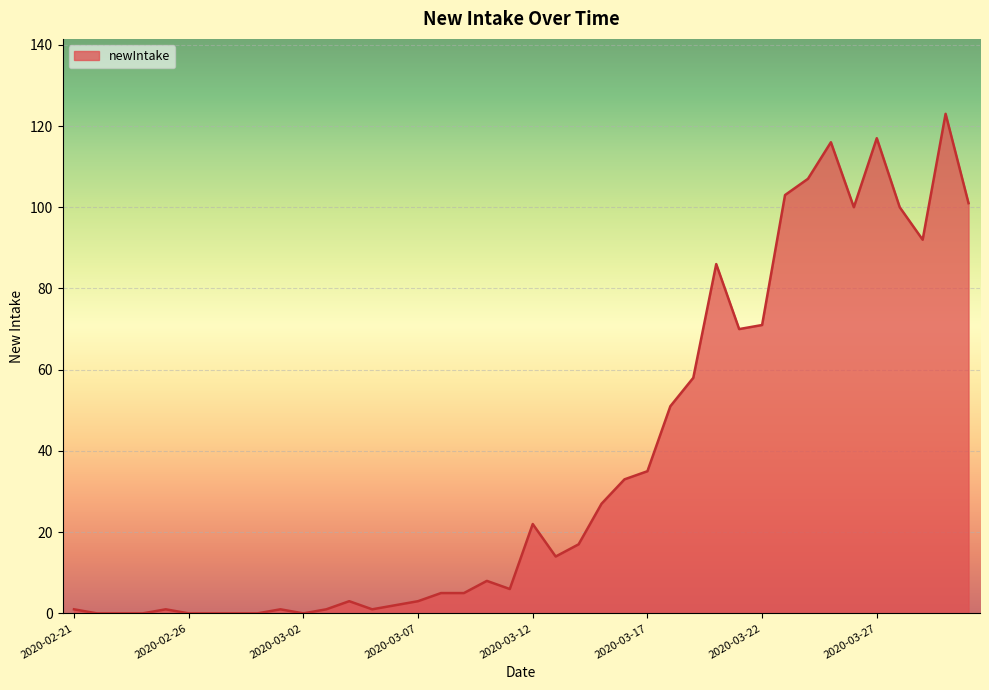

How many distinct data groups are displayed?

1